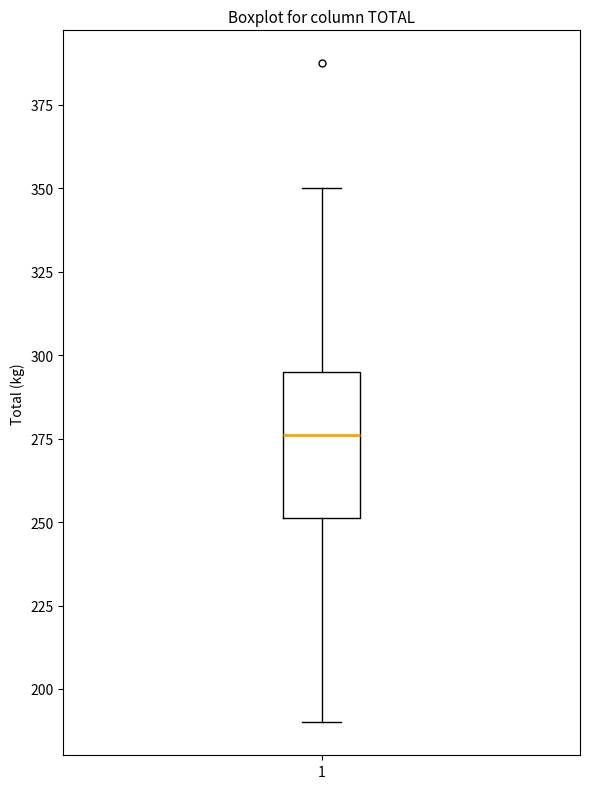

Where does the median line of the box at x = 1 sit on the y-axis? The values are not printed on the chart, so give them approximately, as read against the axis.

275